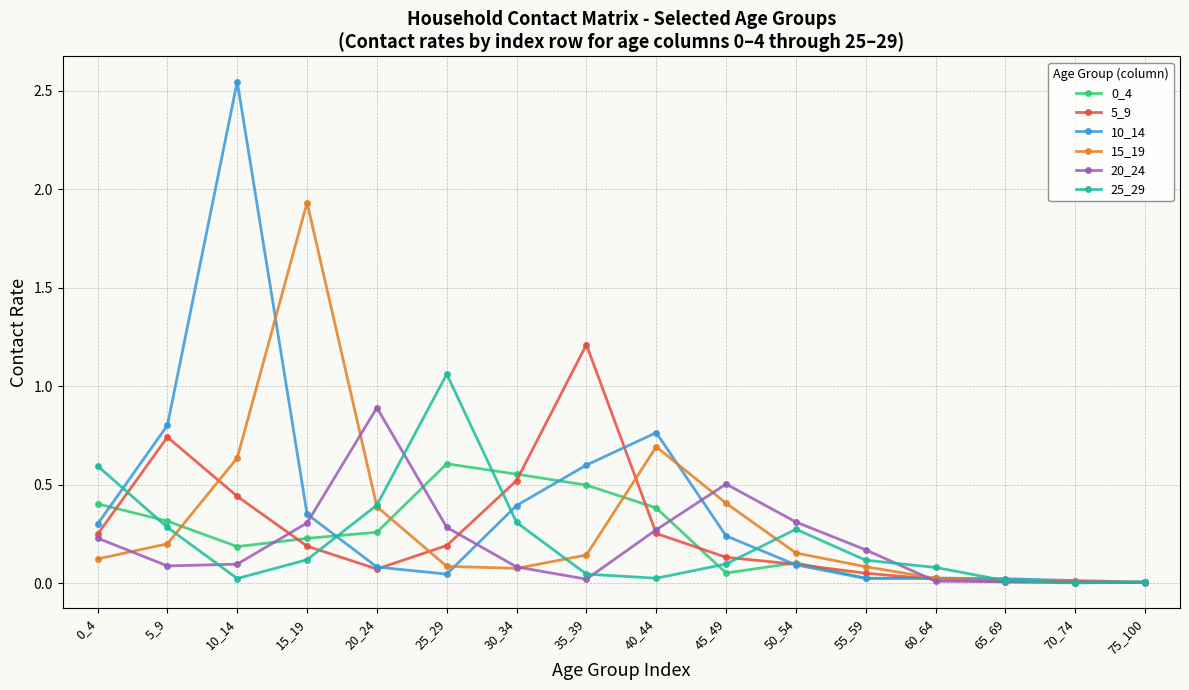

Is the value of 0_4 at 60_64 greater than the value of 10_14 at 20_24?

No